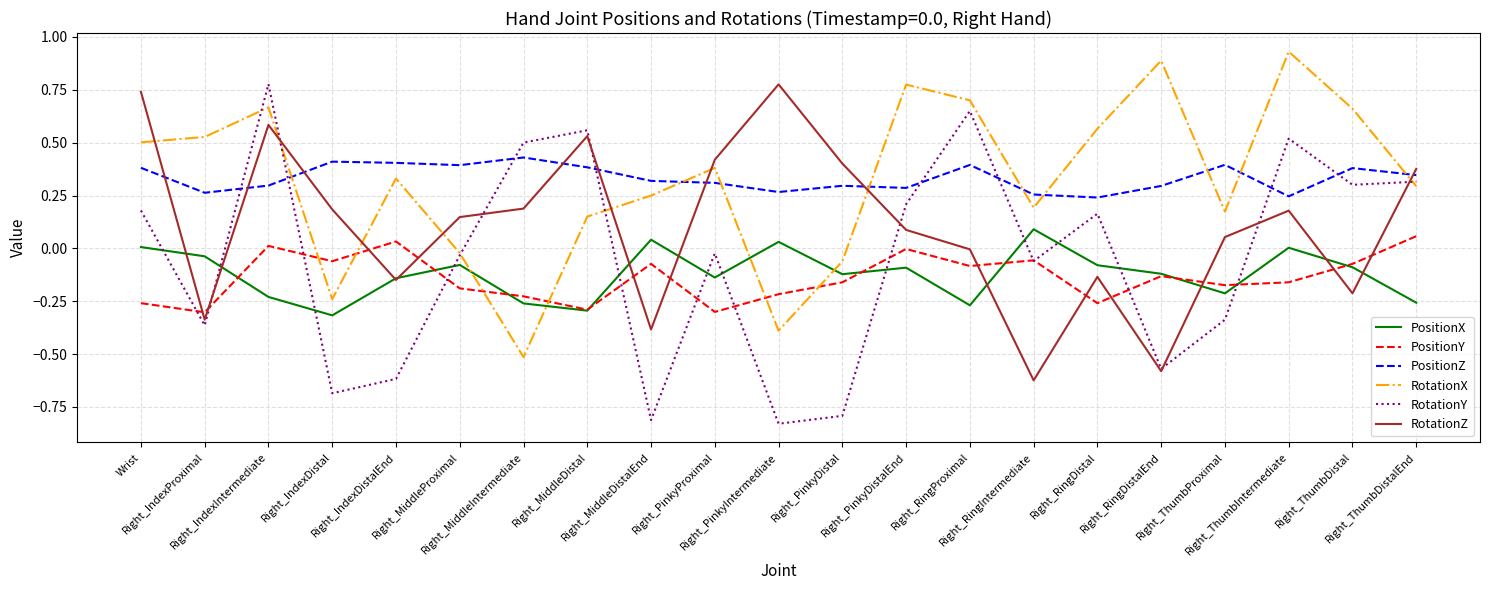

Which series has the largest range (max minus min)?

RotationY